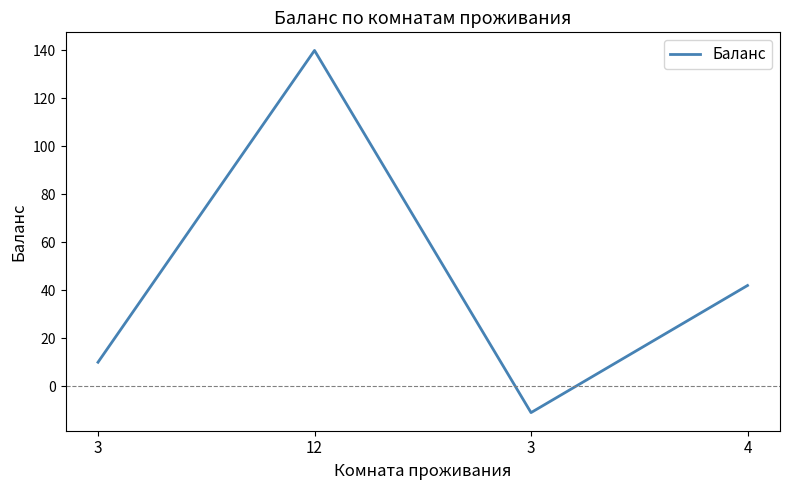

What is the difference between the maximum and minimum values?

151